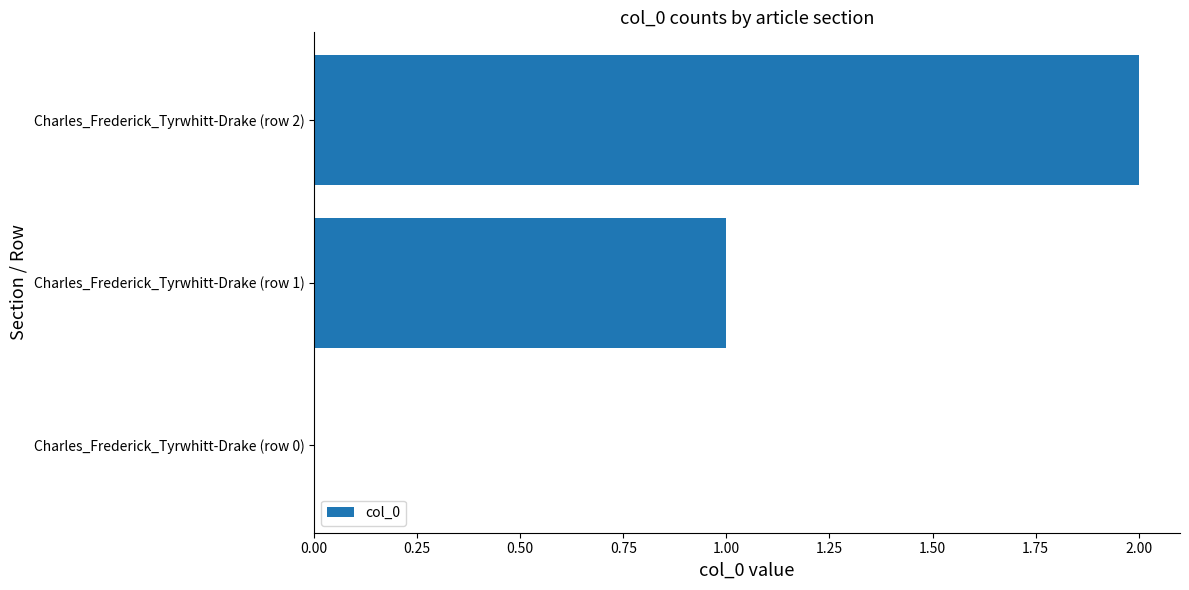

At which label is the value closest to 1?

Charles_Frederick_Tyrwhitt-Drake (row 1)